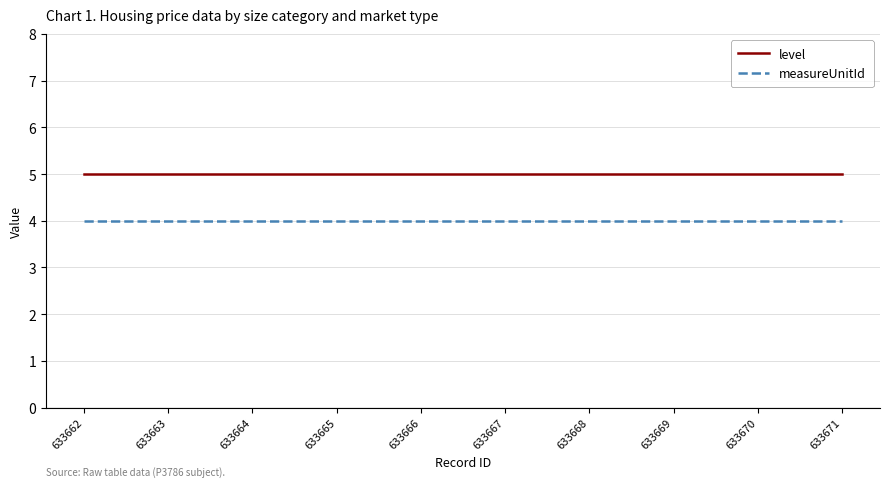

What is the spread (max minus min) of values at 633662?

1